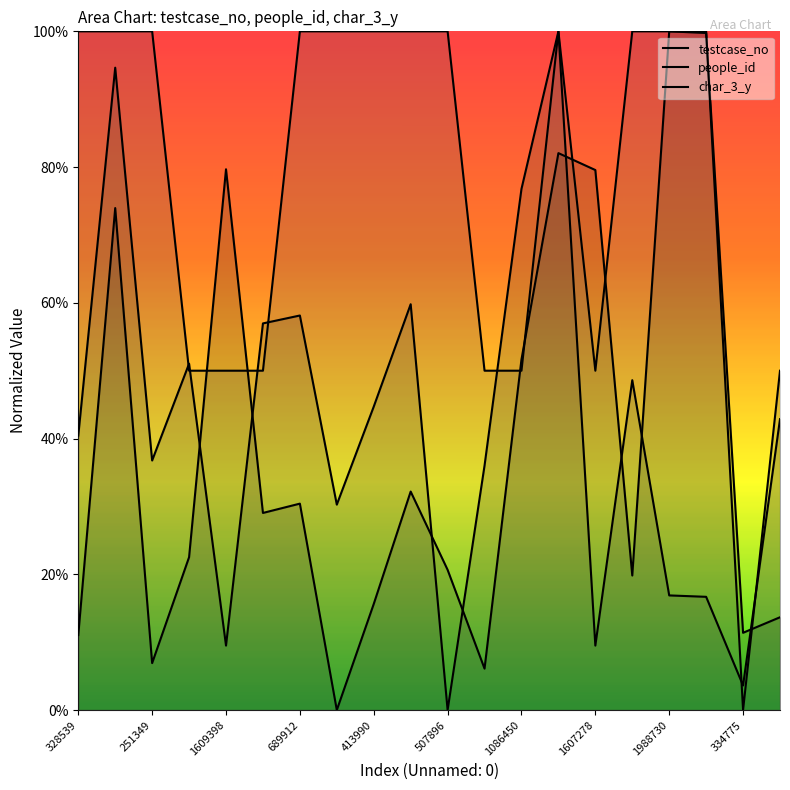

What is the approximate value of testcase_no at 413990?

0.2